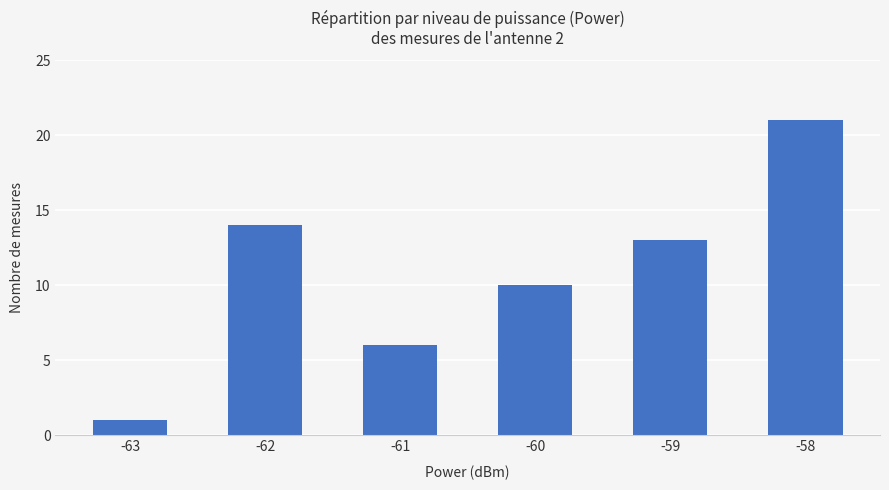

Is it true that the value at -58 is 30?

False